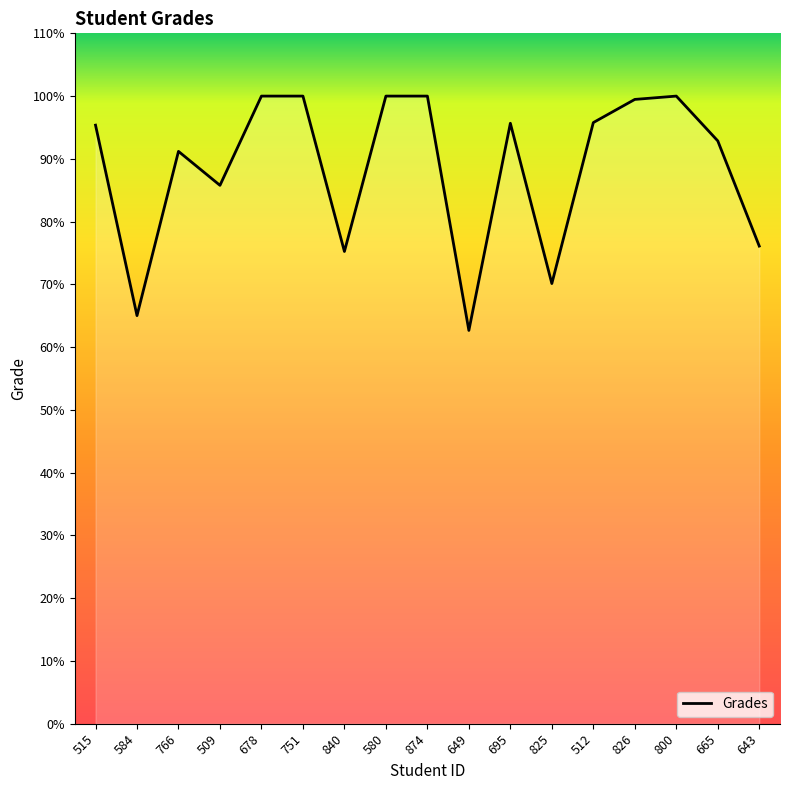

Between 515 and 751, which is larger?

751